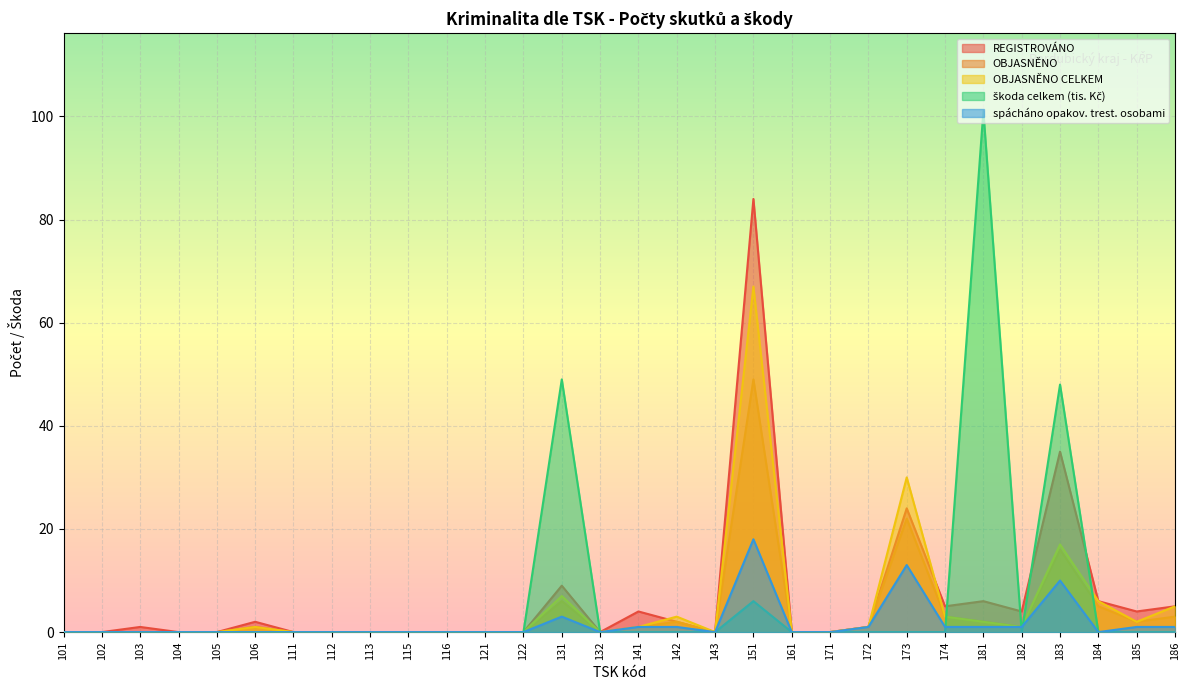

True or false: OBJASNĚNO CELKEM and OBJASNĚNO intersect in this chart.

False